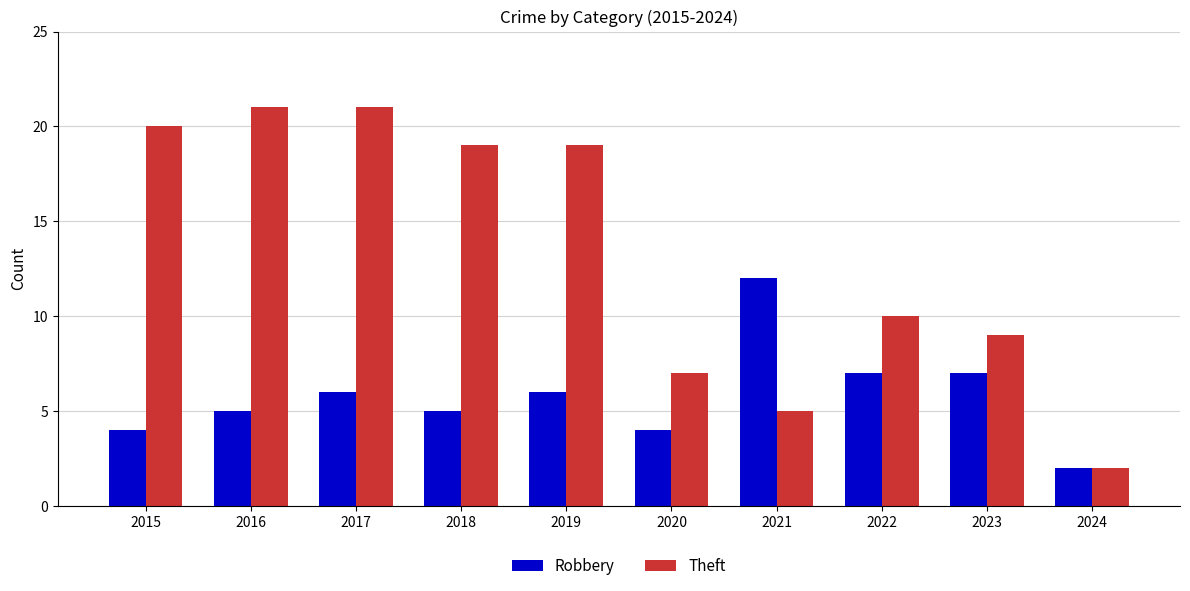

Which series has the widest spread of values?

Theft